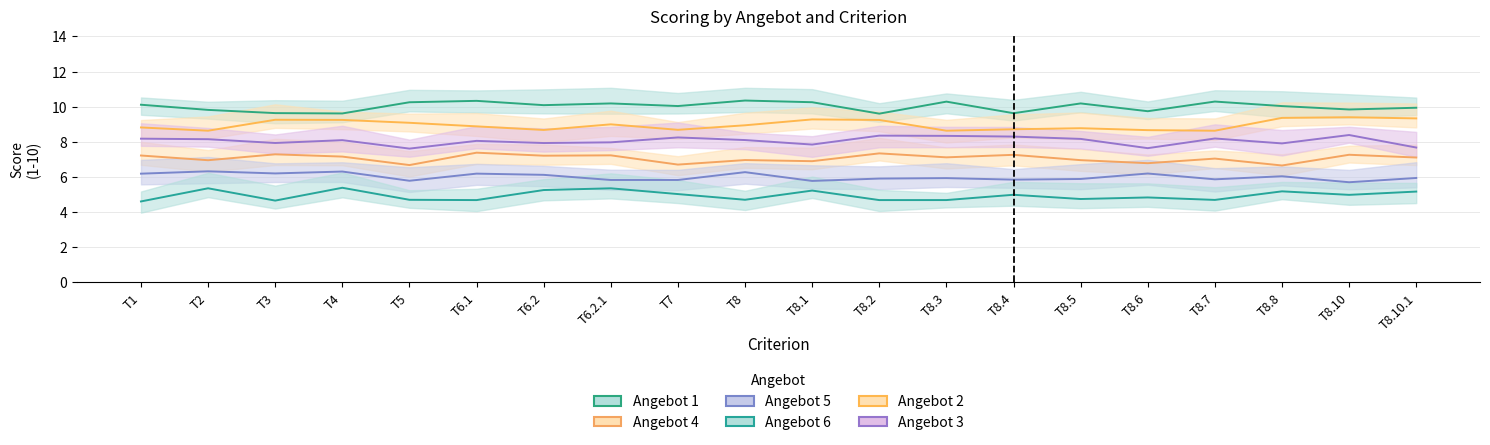

Rank the series by their average value, from highest to lowest.

Angebot 1, Angebot 2, Angebot 3, Angebot 4, Angebot 5, Angebot 6